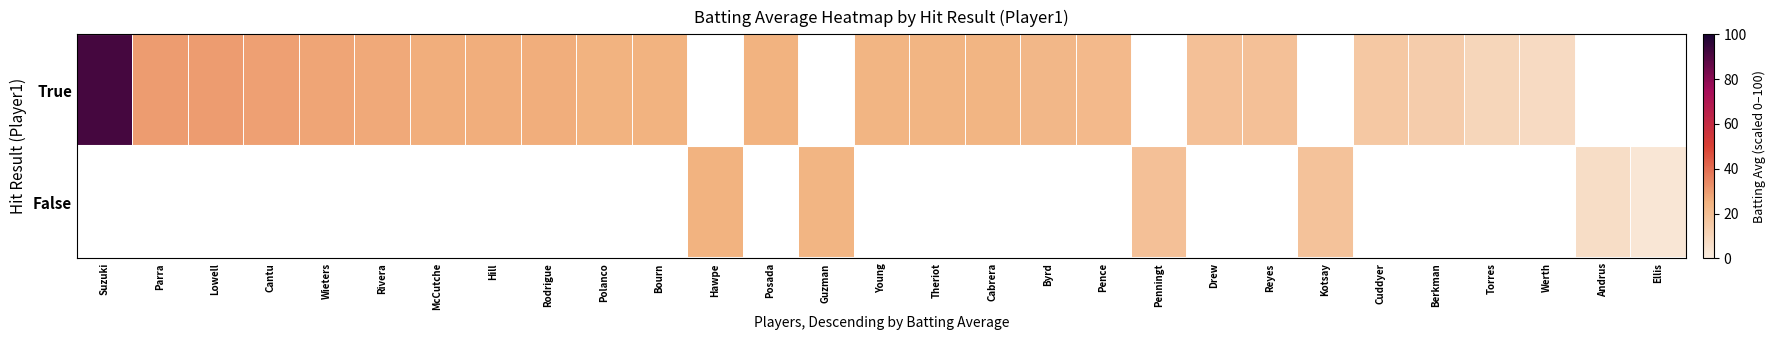

How many data points in False are above 23?

2